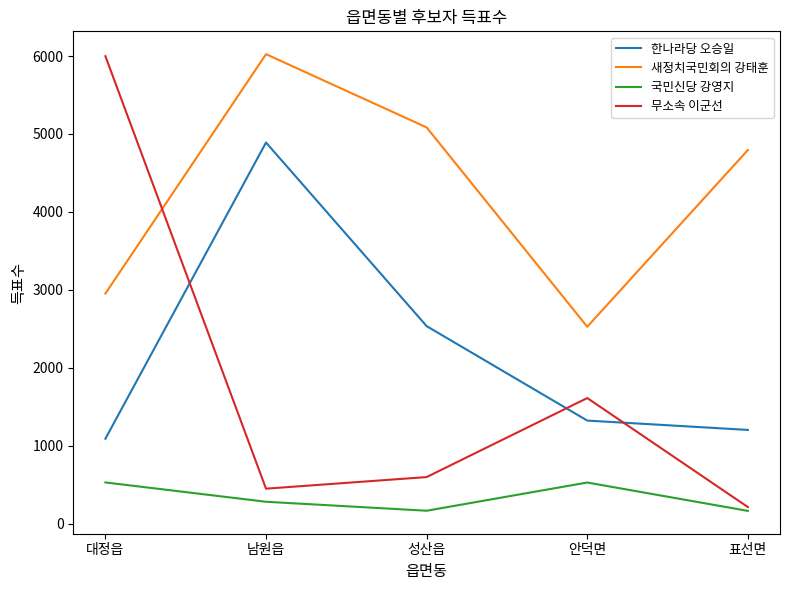

Which series changed the most between 대정읍 and 성산읍?

무소속 이군선